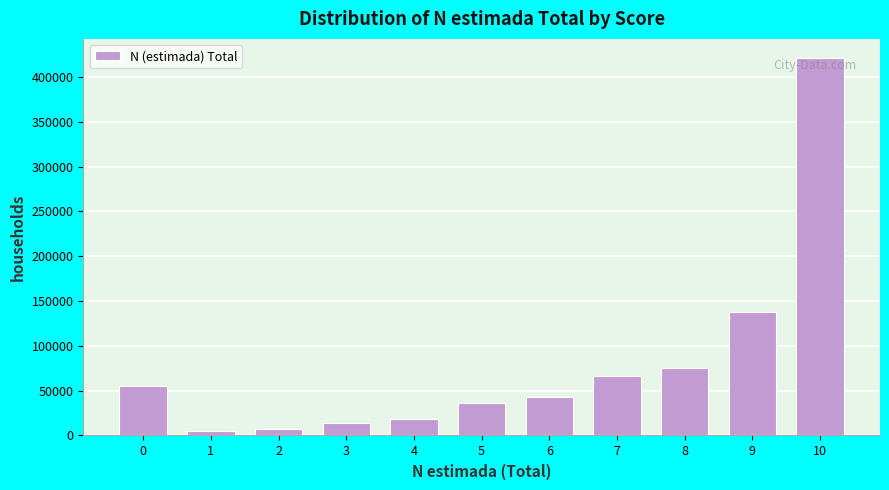

Is it true that the value at 3 is 14040?

True